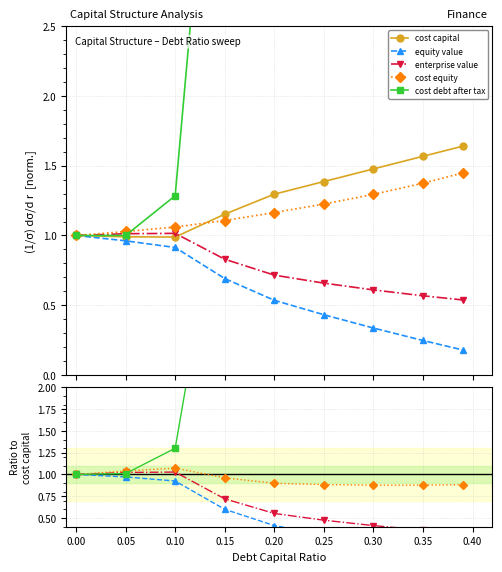

How many times do cost debt after tax and enterprise value cross each other?

1